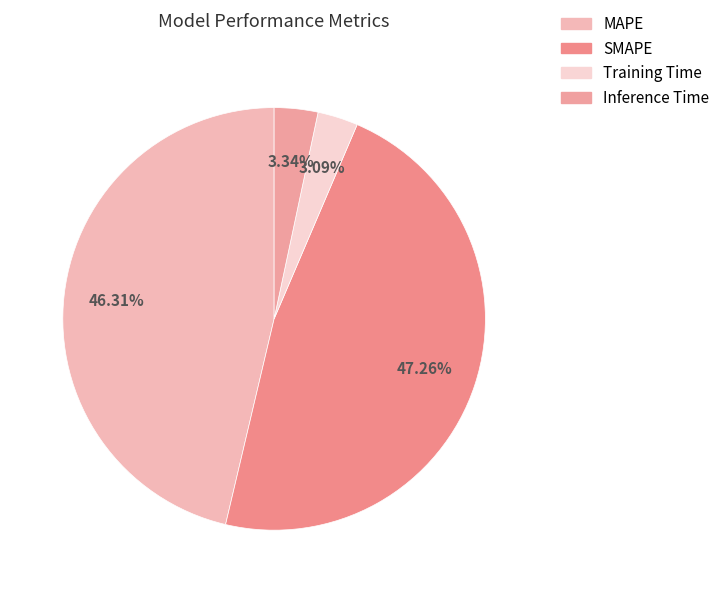

The MAPE slice represents 46% of the pie. True or false?

True